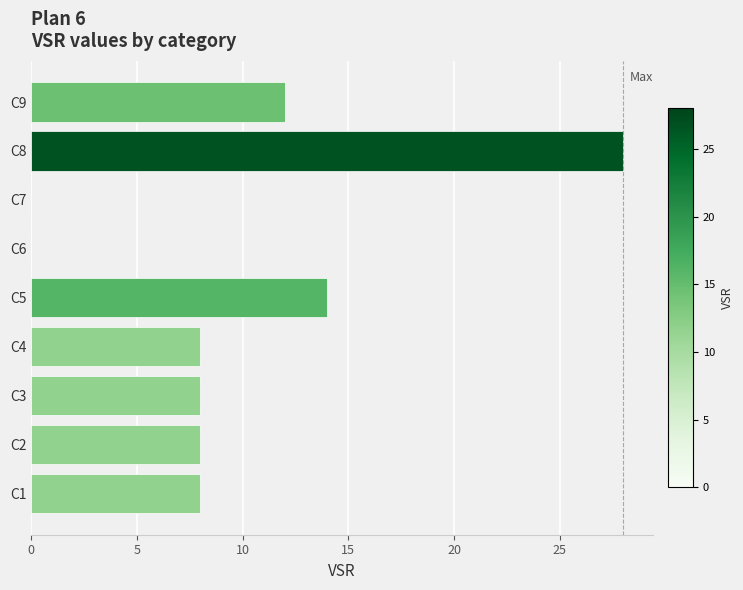

Are the bars horizontal?

Yes